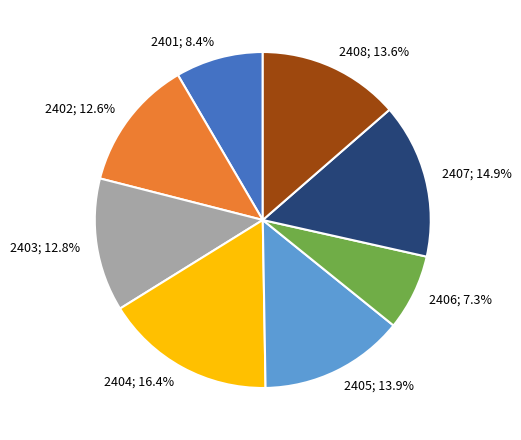

Does any single category account for the majority?

No